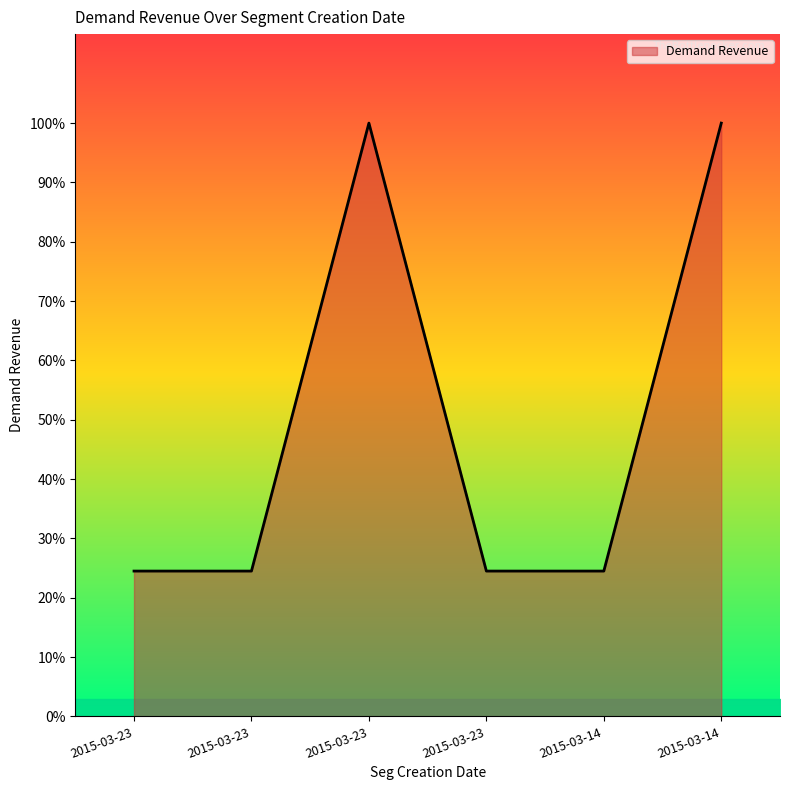

How many interior local peaks (higher than both neighbors) does the data have?

1